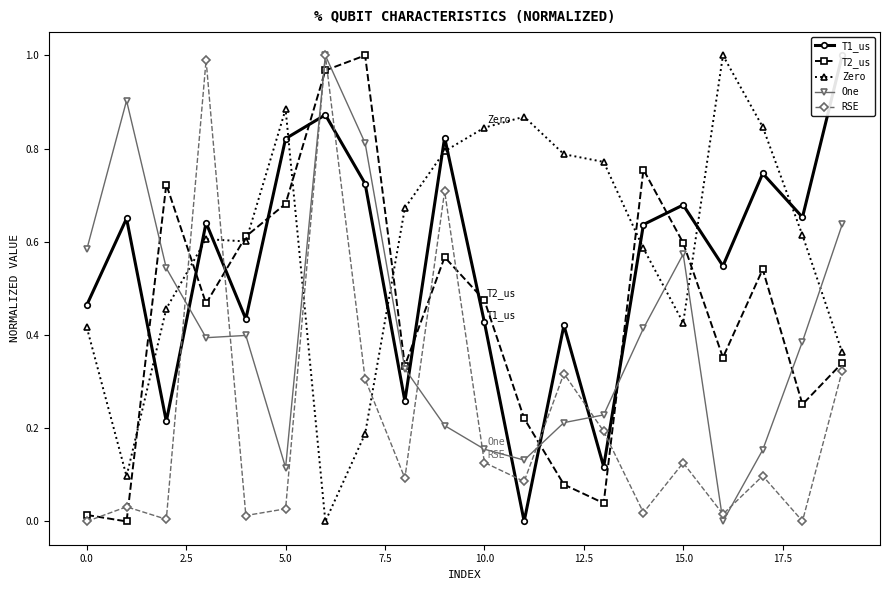

What is the sum of all Zero values?

11.8